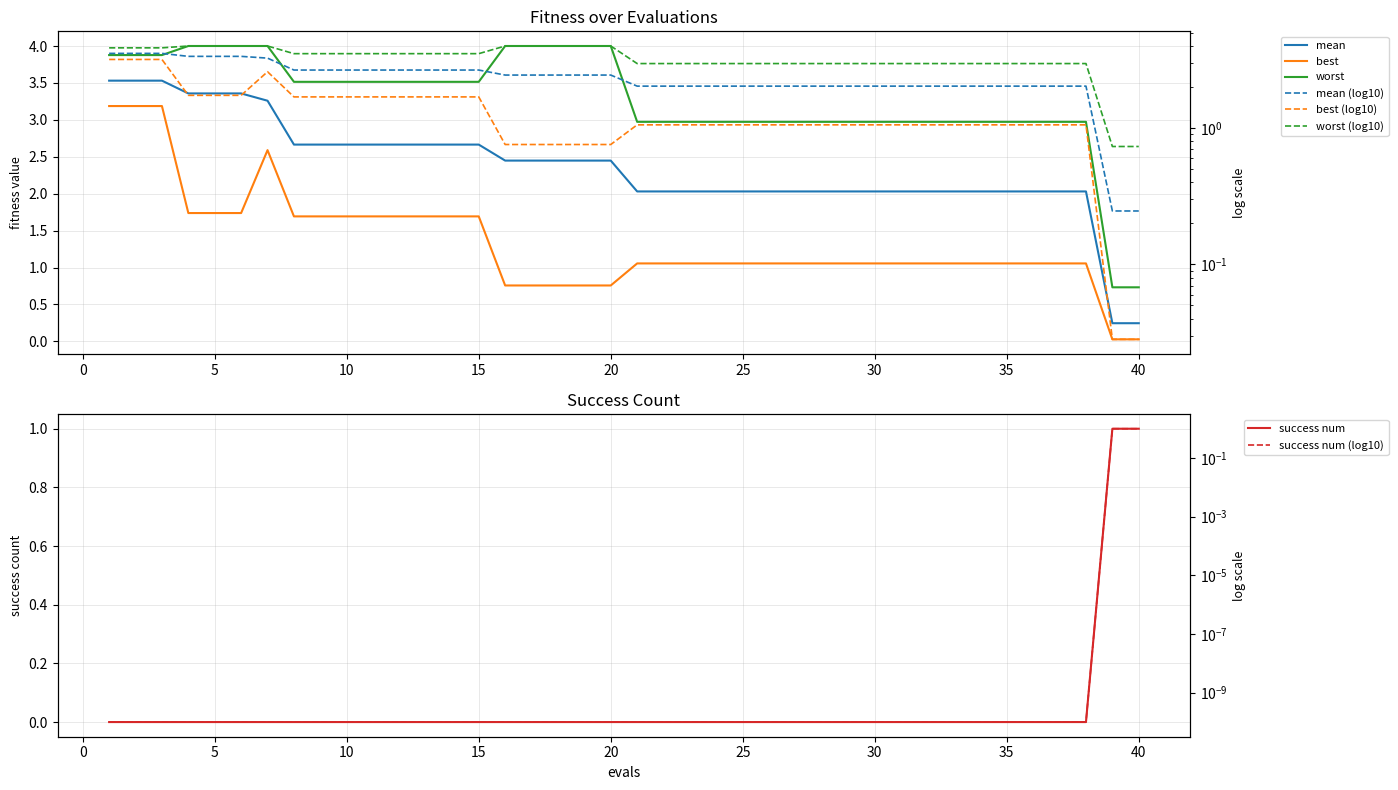

Between 6 and 24, which series saw the biggest shift?

mean